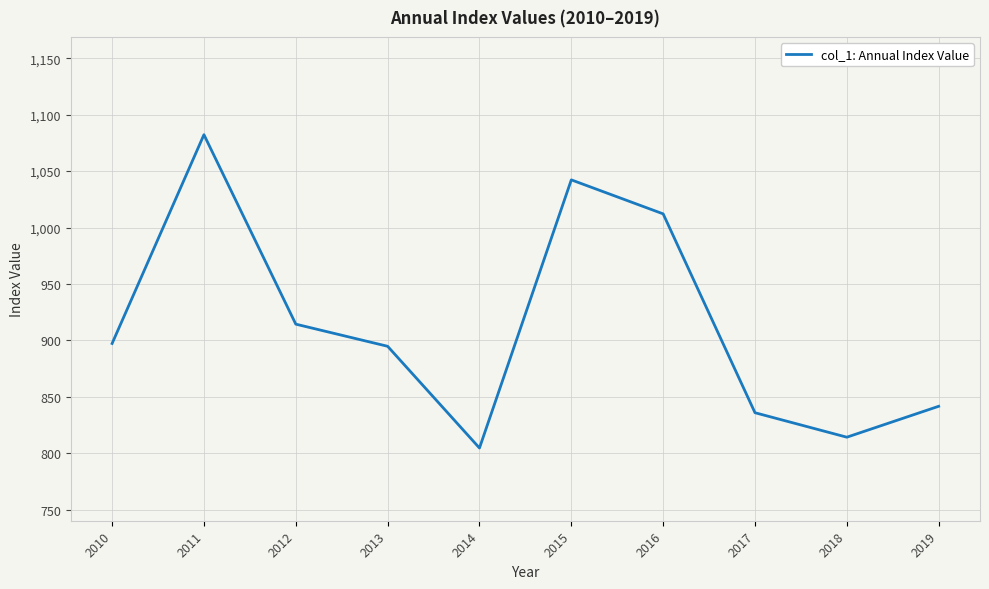

Reading right to left, what are all the values shown in this chart?

841.7	814.4	836.0	1012.1	1042.2	804.8	894.9	914.5	1082.2	897.4